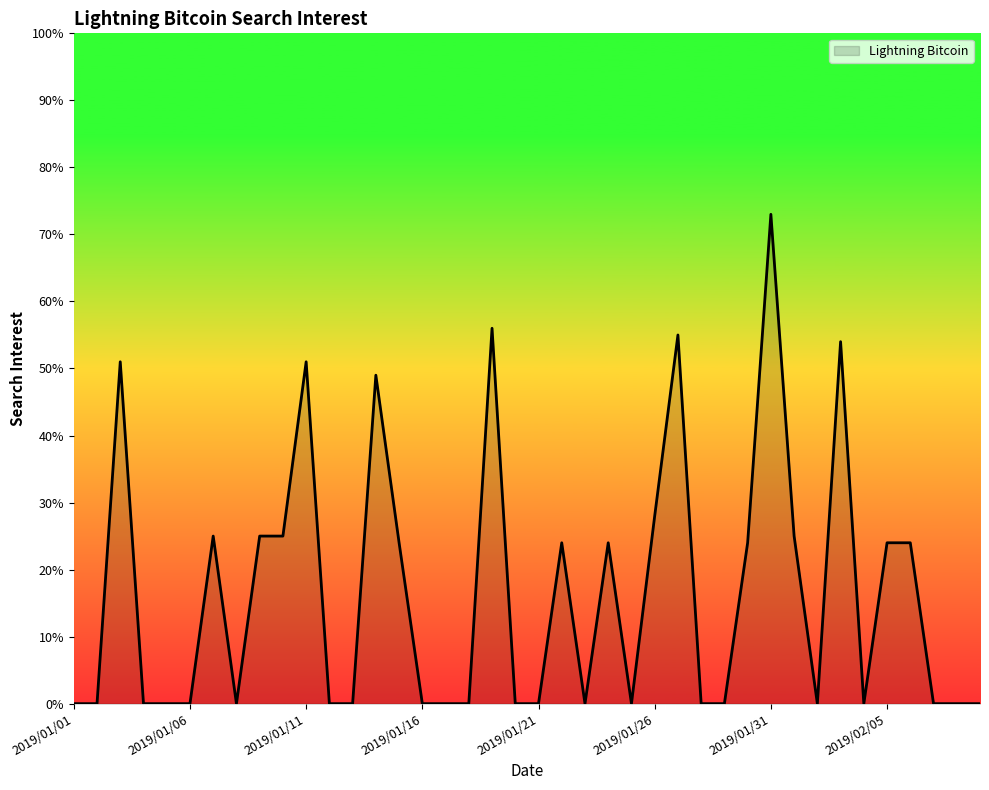

True or false: the data has more than 1 interior local peaks.

True